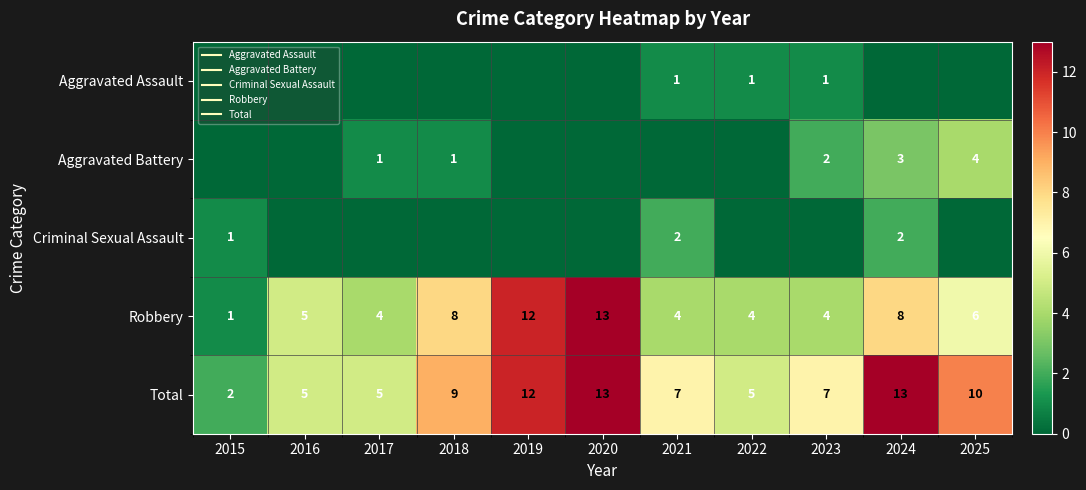

Which series has the largest total across all categories?

Total